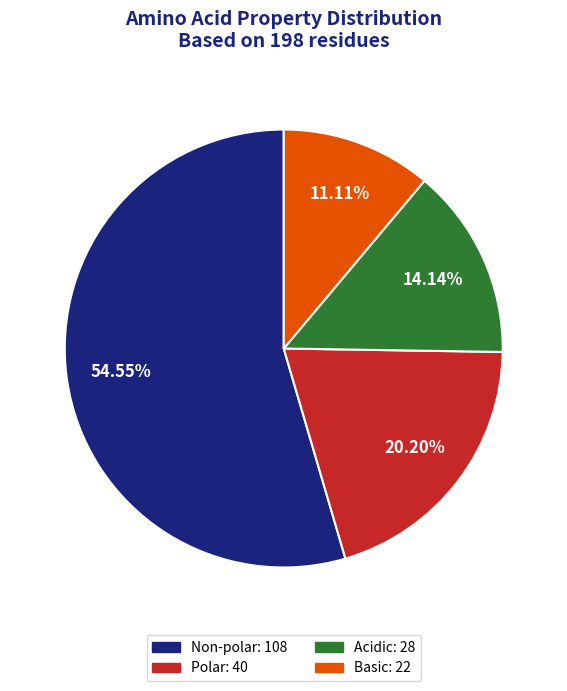

How many slices are in this pie chart?

4